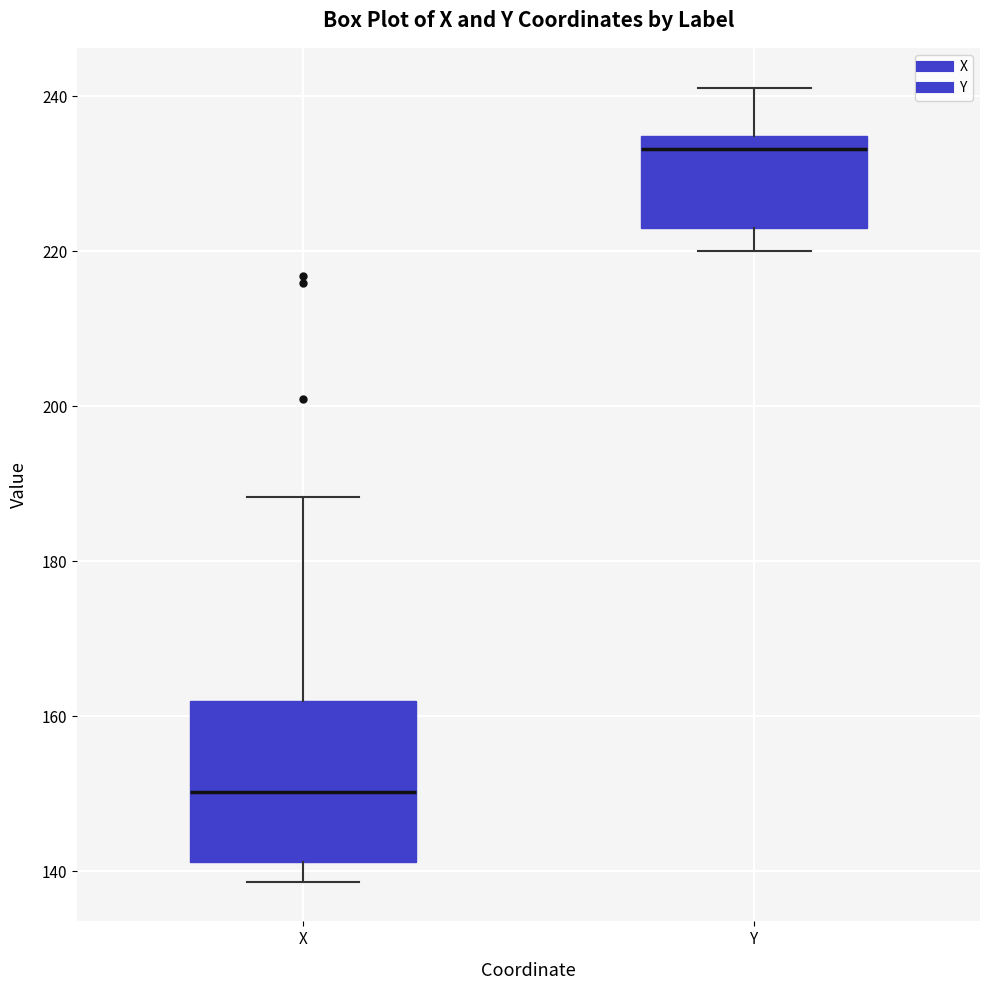

Reading left to right, read every box against the y-axis: the position of its median line, the range the box covers, and the ends of its whiskers. The values are not printed on the chart, so give them approximately, as read against the axis.

X: median 150, box 142 to 162, whiskers 138 to 188
Y: median 234 (just below the box's upper edge), box 224 to 234, whiskers 220 to 242